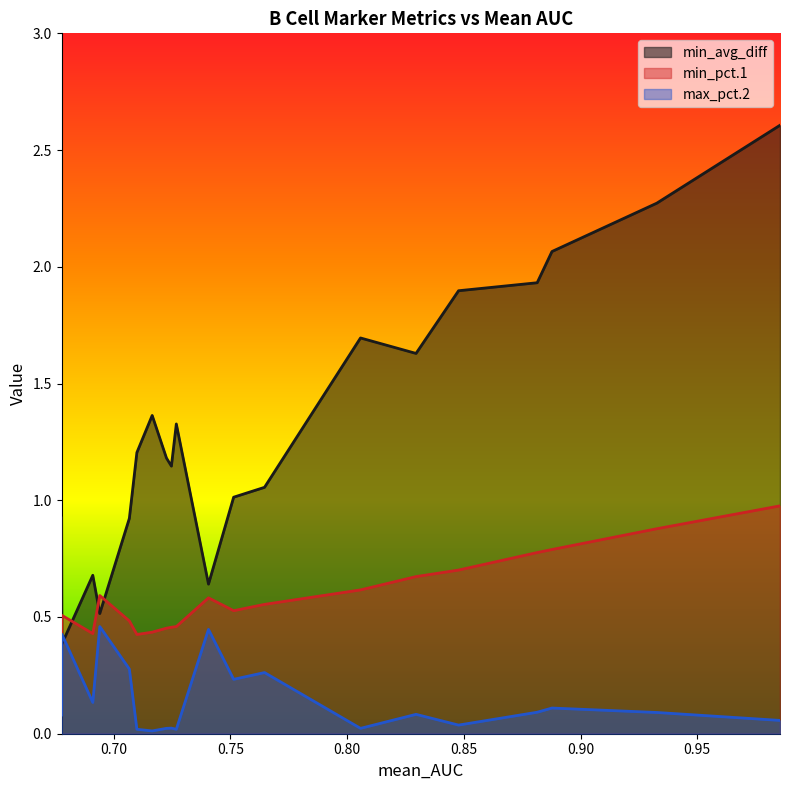

True or false: max_pct.2 and min_pct.1 cross at least once.

False